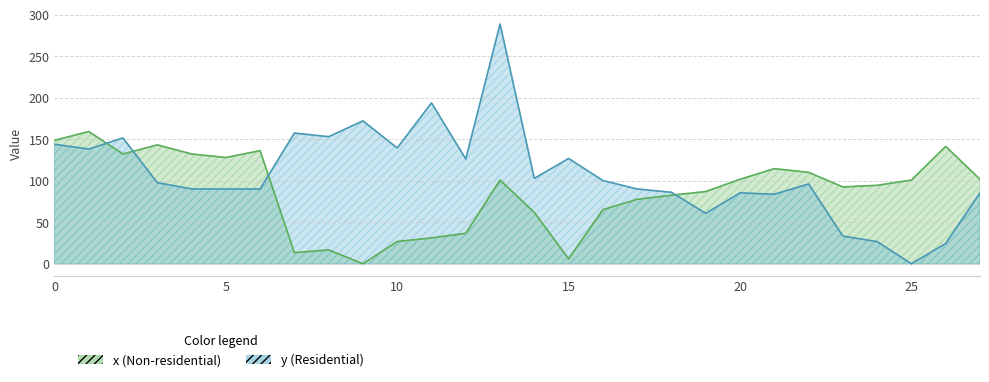

Which category has the highest value across all series?

13